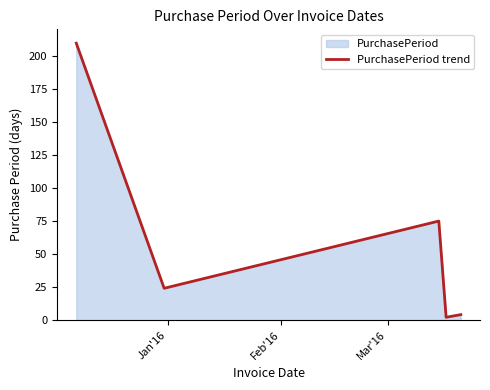

What is the difference between the maximum and second lowest values?

206